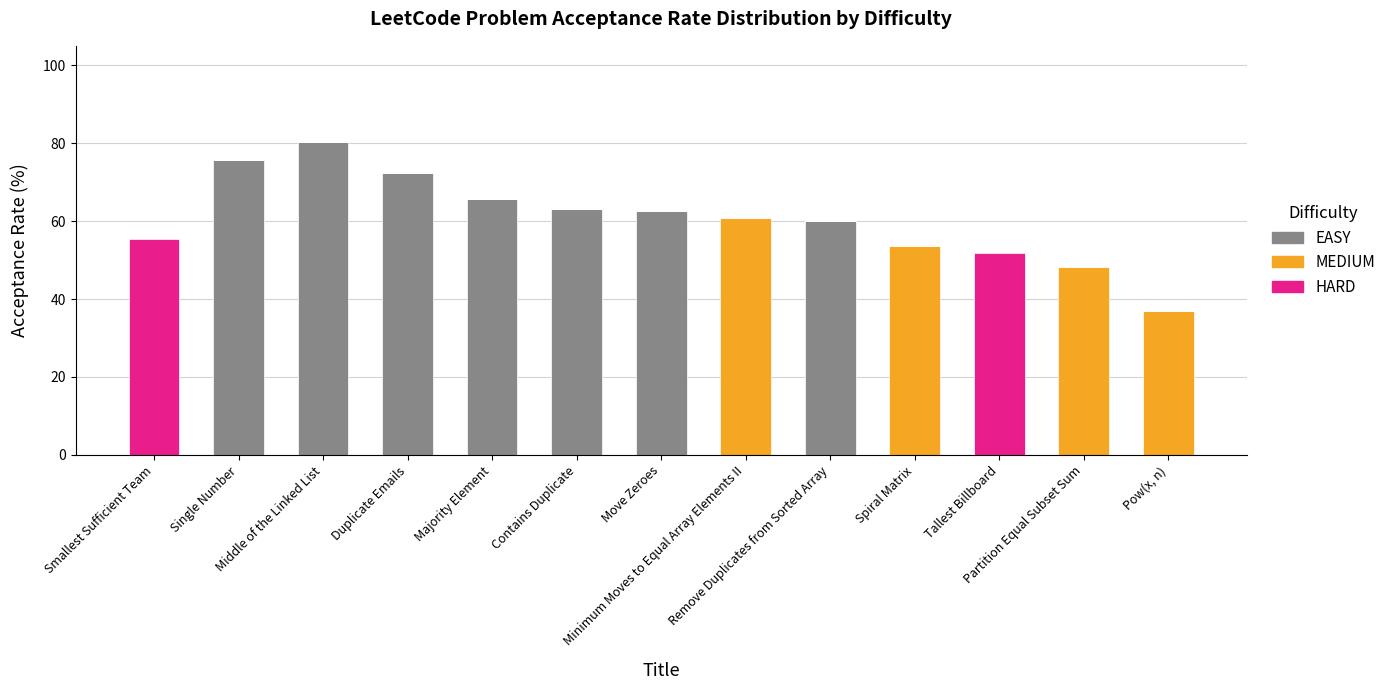

What is the highest value of the EASY series?

80.4